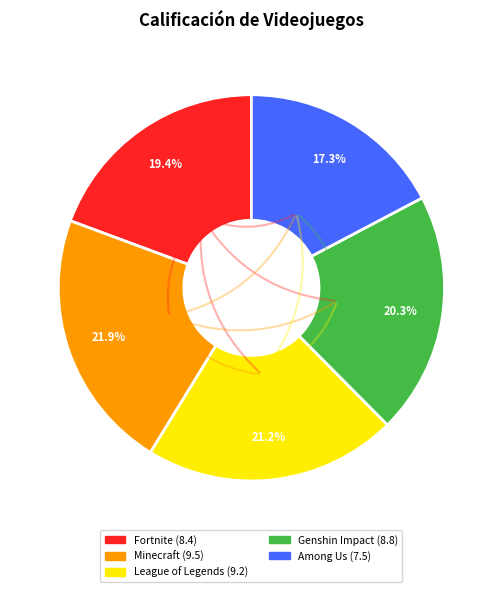

Is it true that Among Us is 24% of the pie?

False